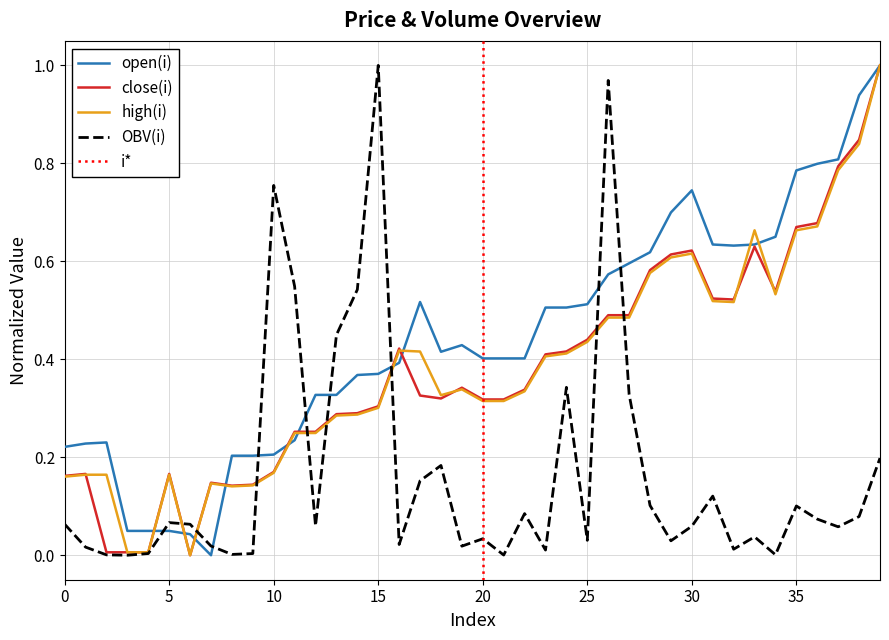

How many lines are shown in the chart?

4